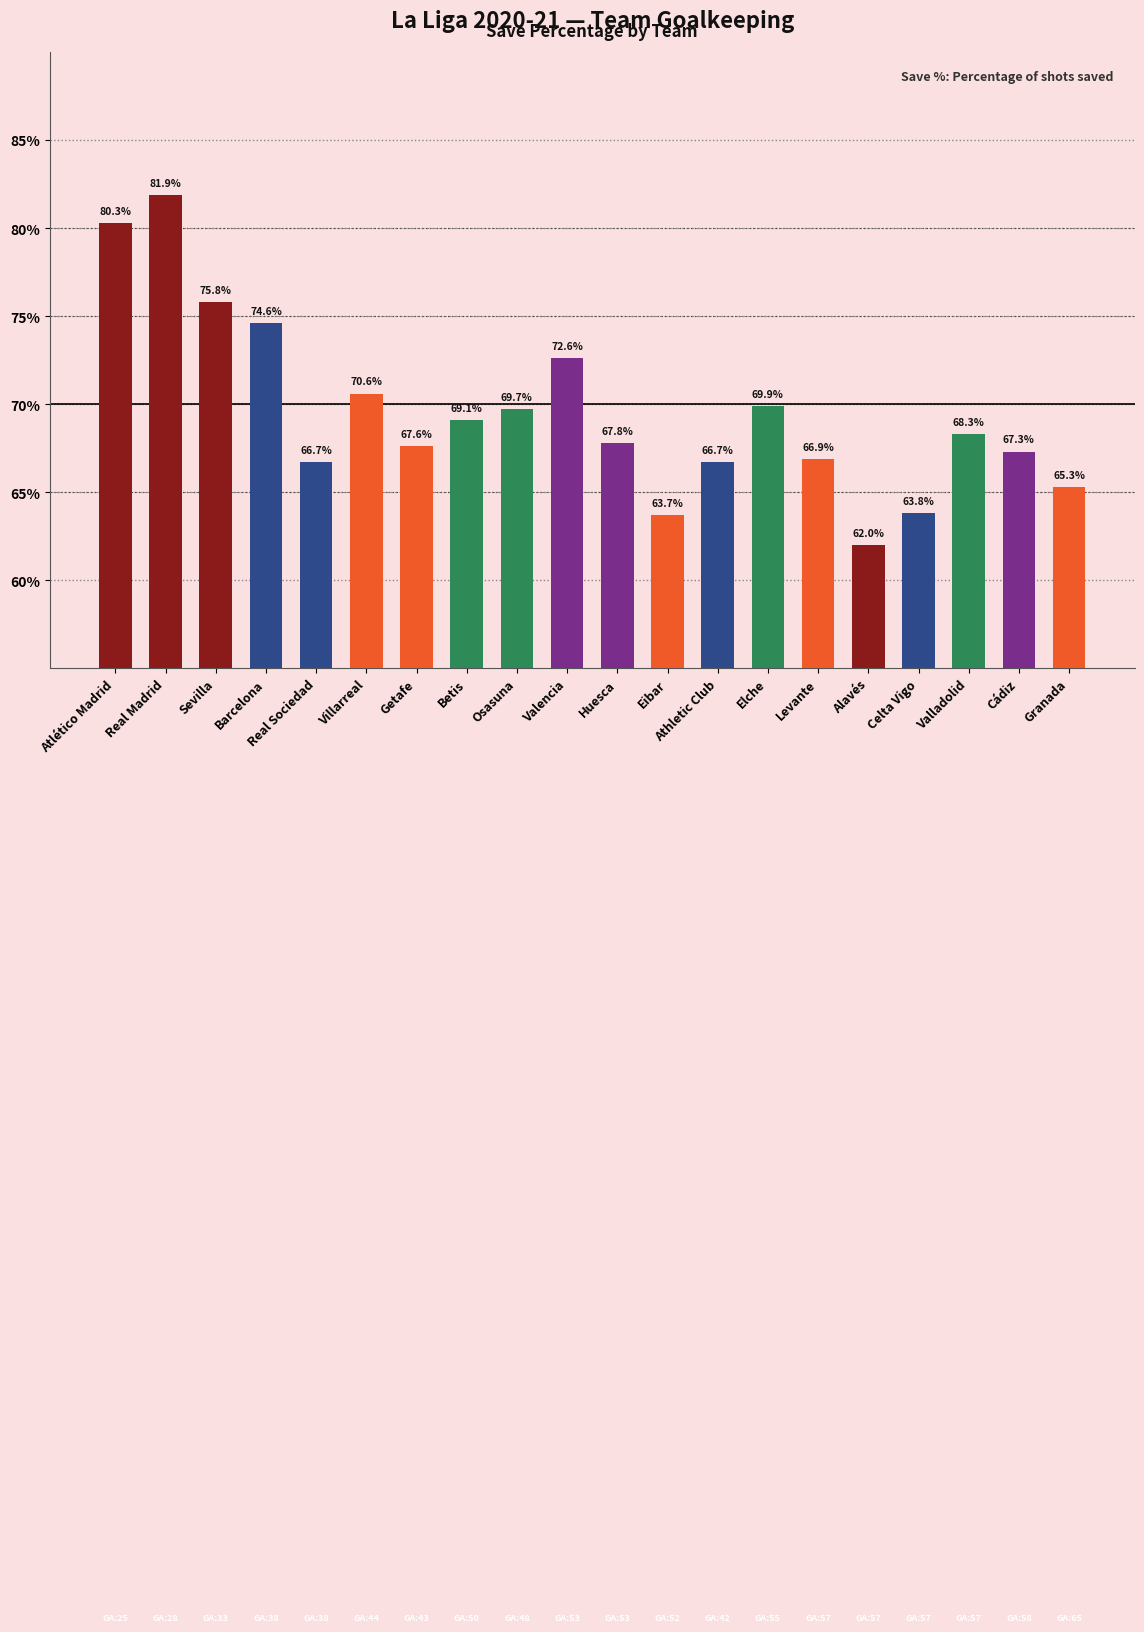

What is the difference between the maximum and minimum values?

19.9